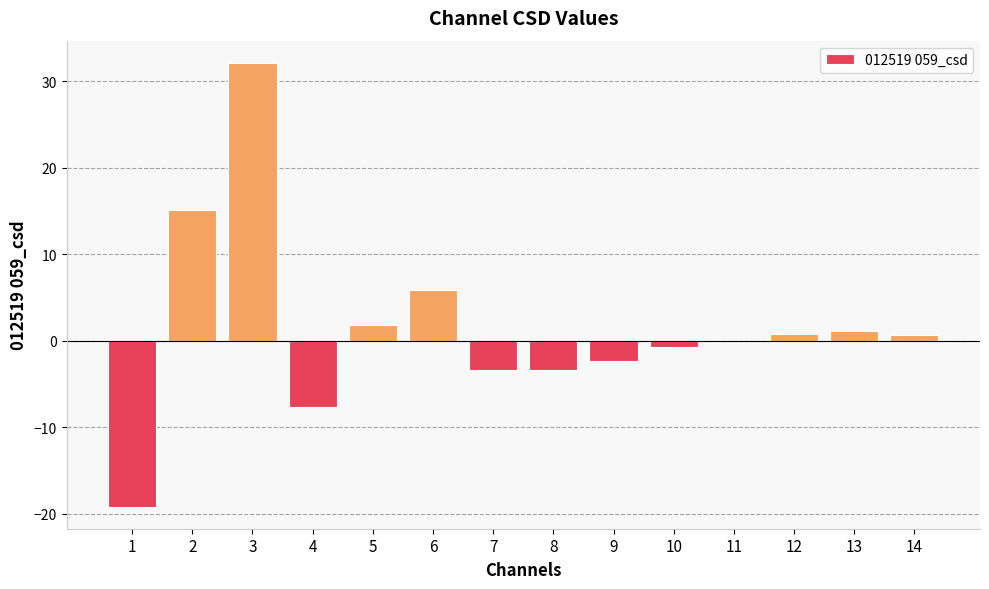

What is the difference between the values at 6 and 1?

25.0